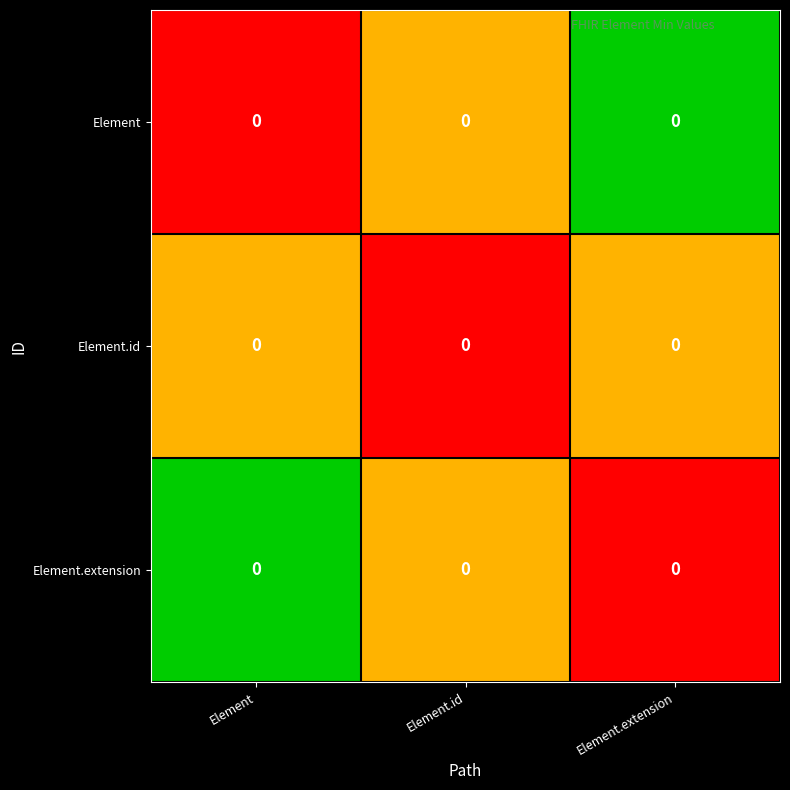

Which series has the widest spread of values?

Element